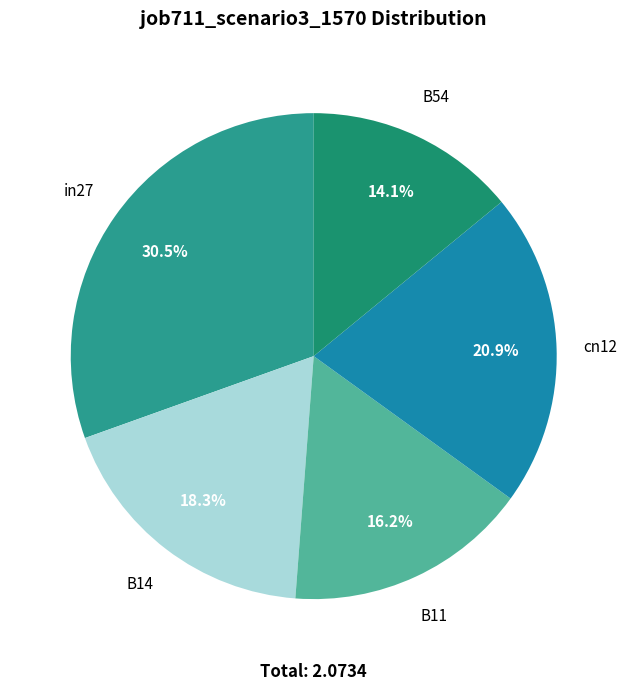

Combined, do B14 and cn12 account for over 50%?

No